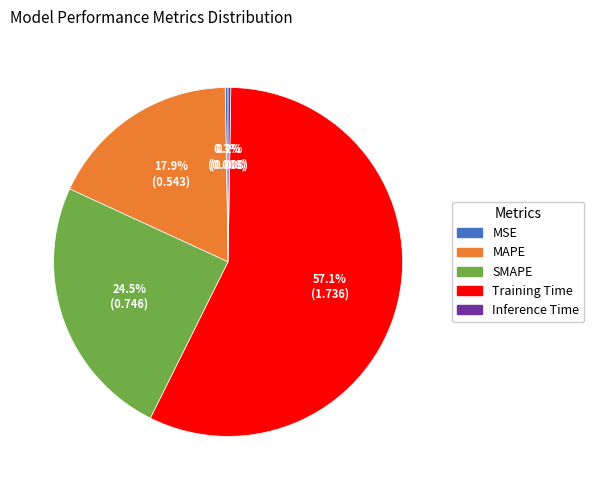

What is the majority slice?

Training Time